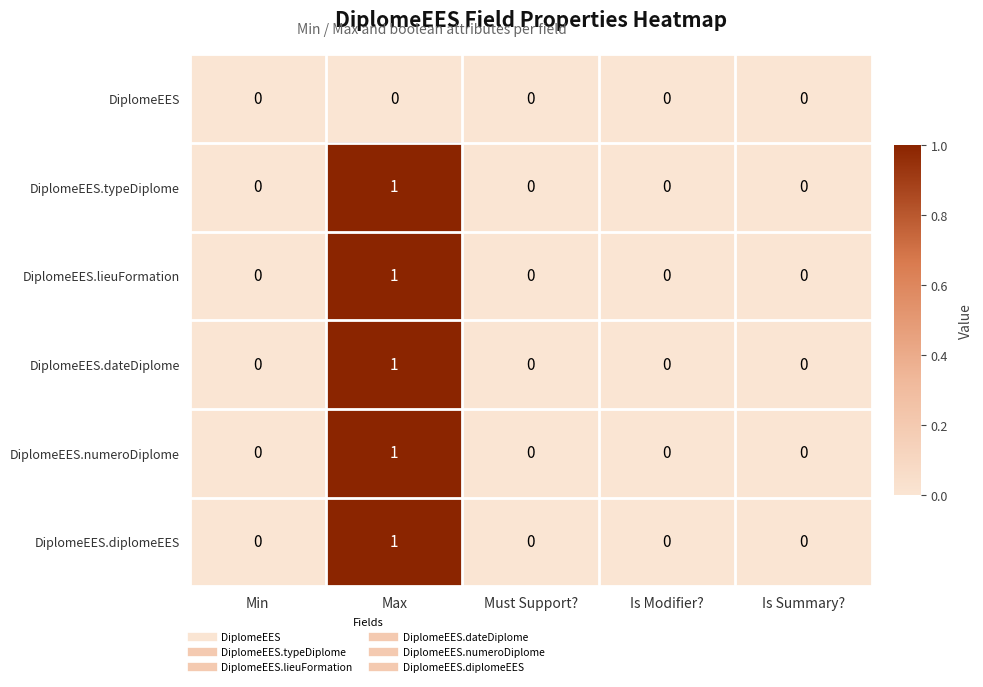

Which category has the highest value in the DiplomeEES.diplomeEES series?

Max